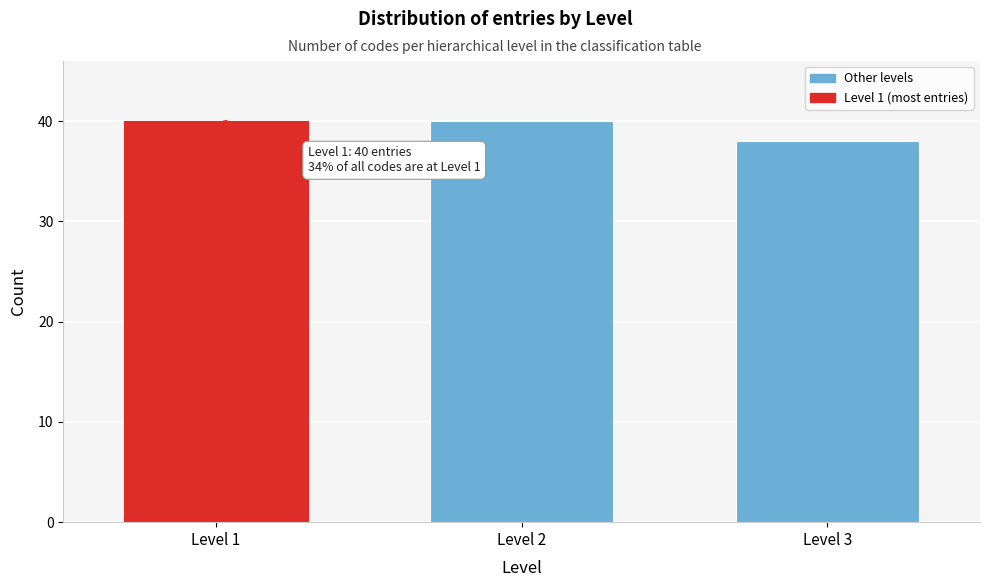

Reading left to right, list all the values displayed in this chart.

Level 1=40	Level 2=40	Level 3=38